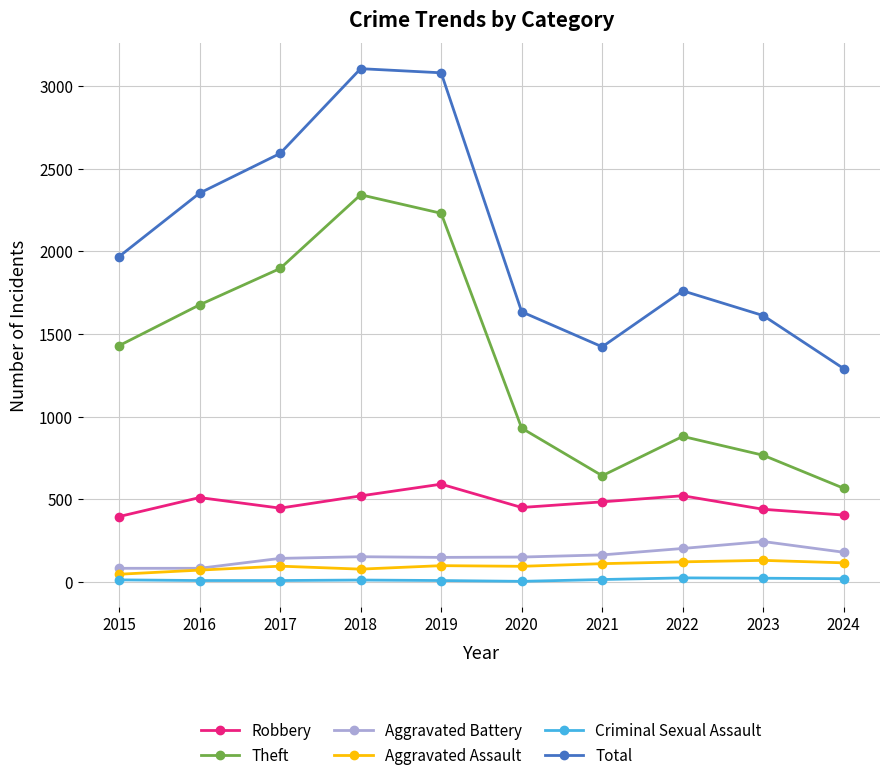

What is the difference between the maximum and minimum values in the Aggravated Battery series?

162